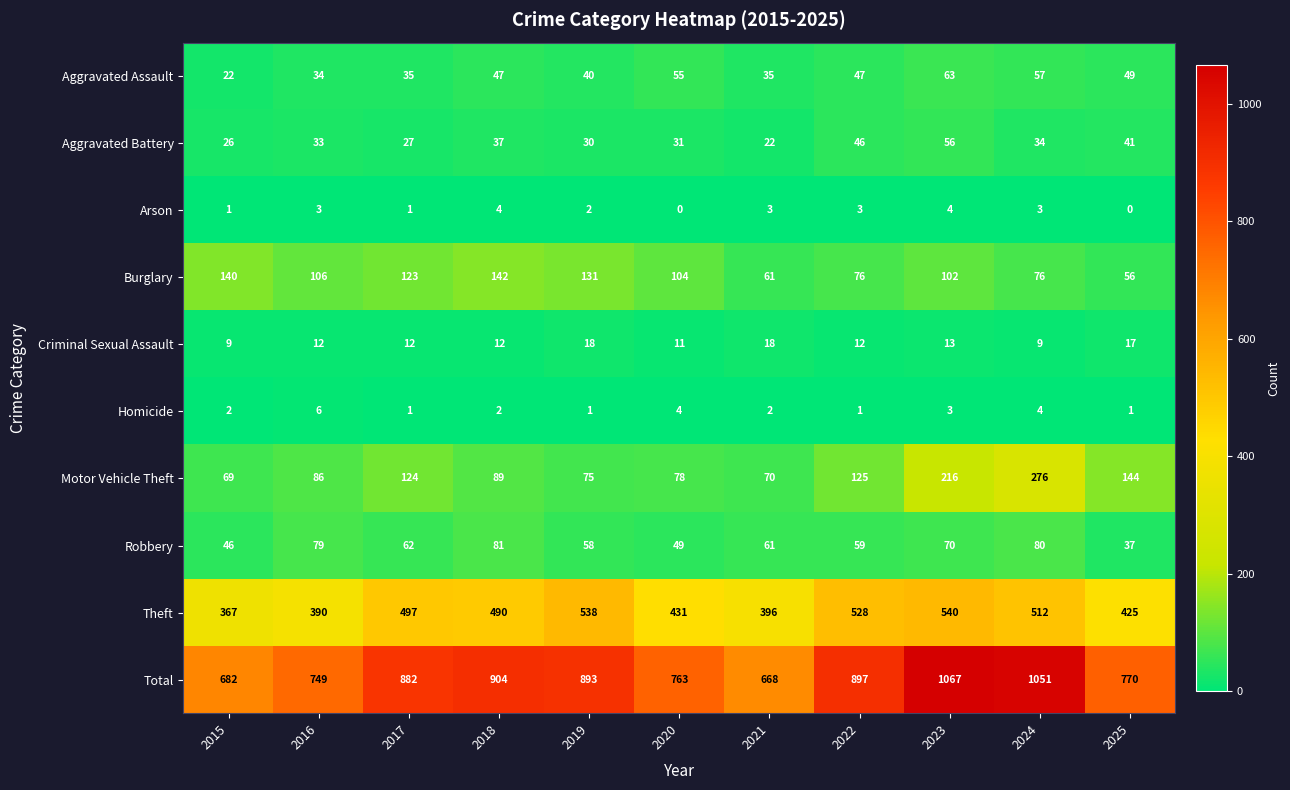

At 2025, list the series in order from smallest to largest.

Arson, Homicide, Criminal Sexual Assault, Robbery, Aggravated Battery, Aggravated Assault, Burglary, Motor Vehicle Theft, Theft, Total